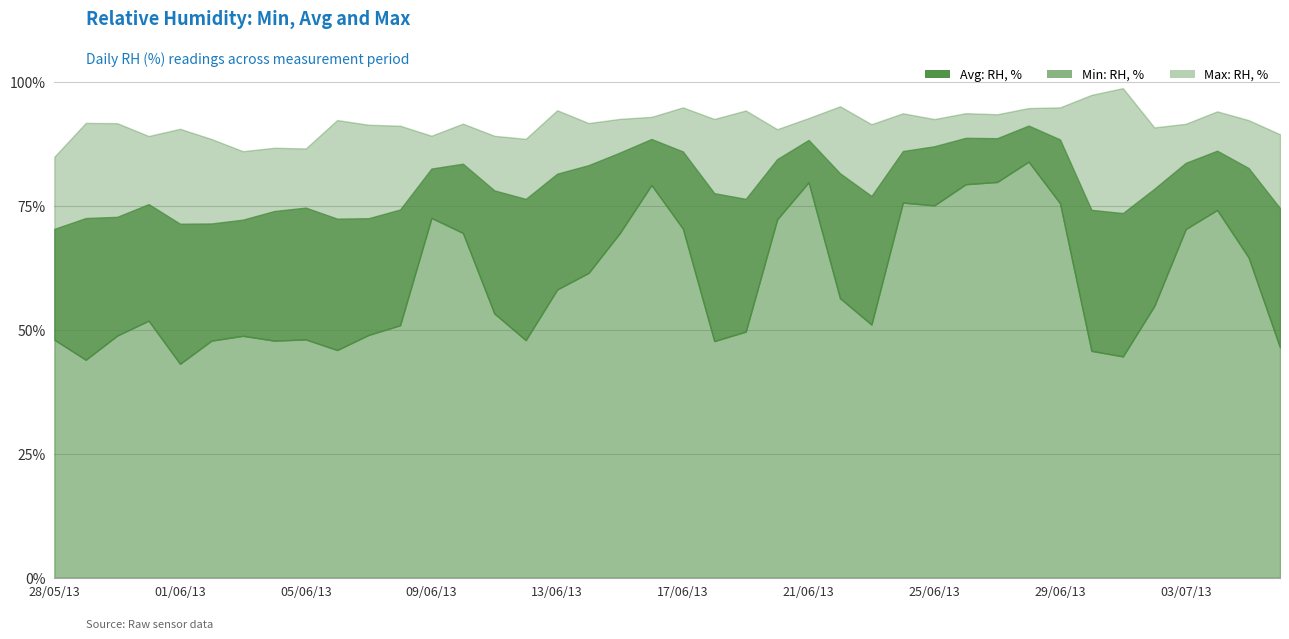

At which label does Min: RH, % first exceed 54?

09/06/13